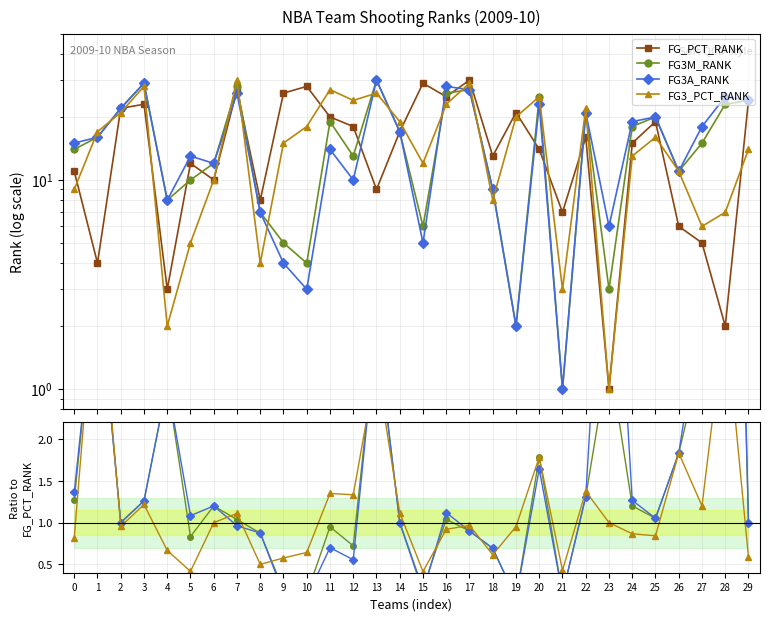

Which series has the widest spread of values?

FG_PCT_RANK